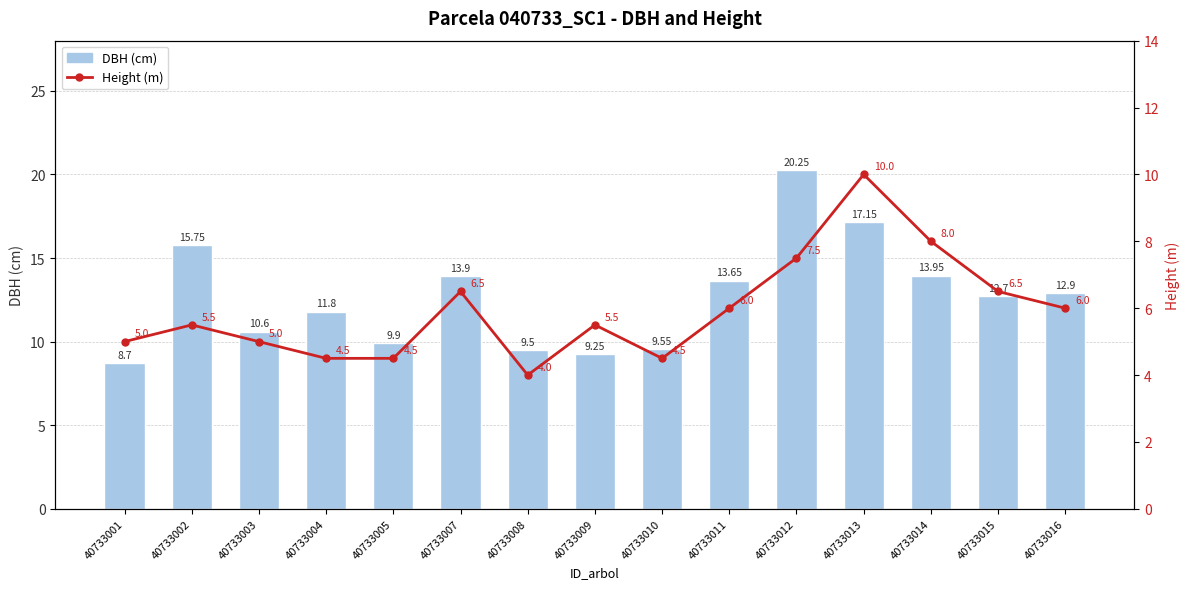

How many data points in Height (m) are above 5?

9